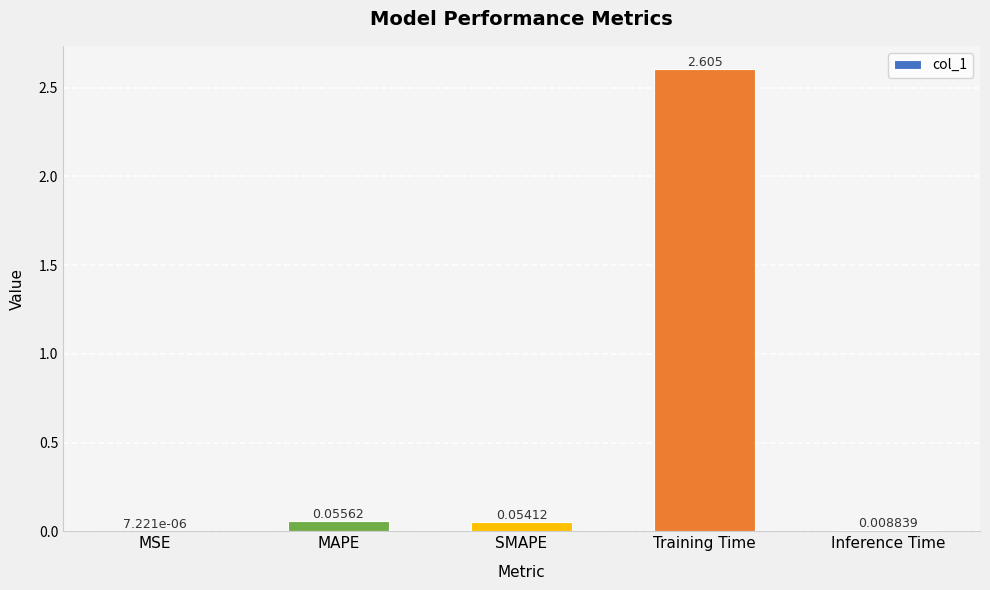

At which label is the value closest to 1?

MAPE